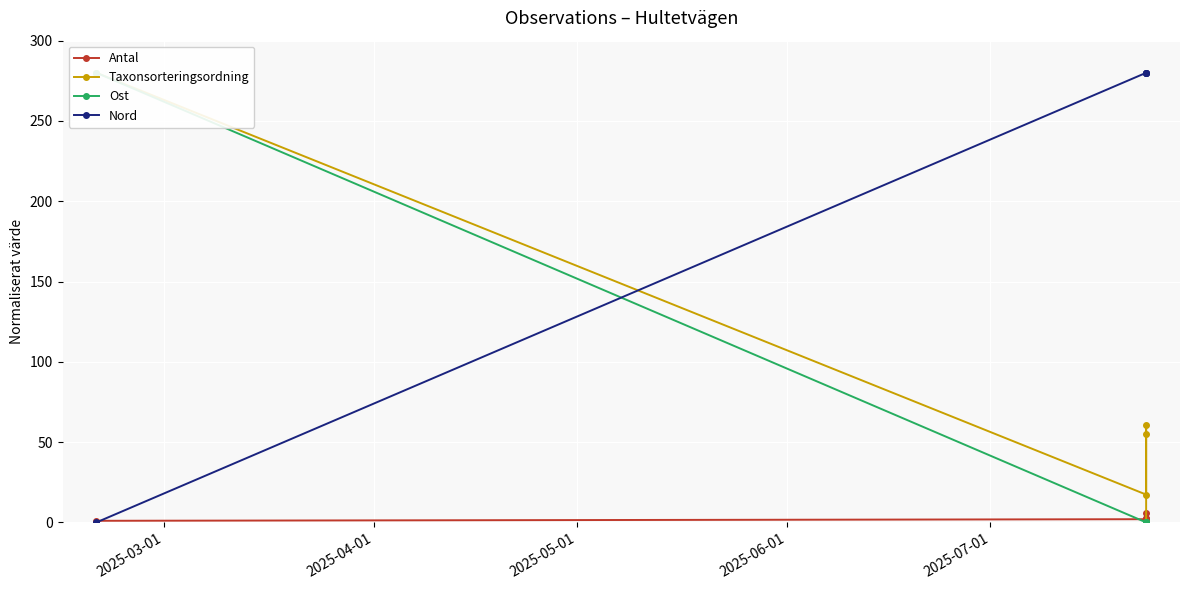

How many data points does each series have?

5